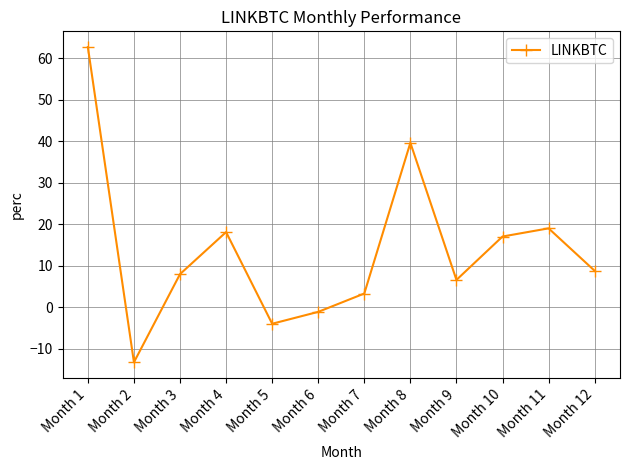

How many data points does each series have?

12